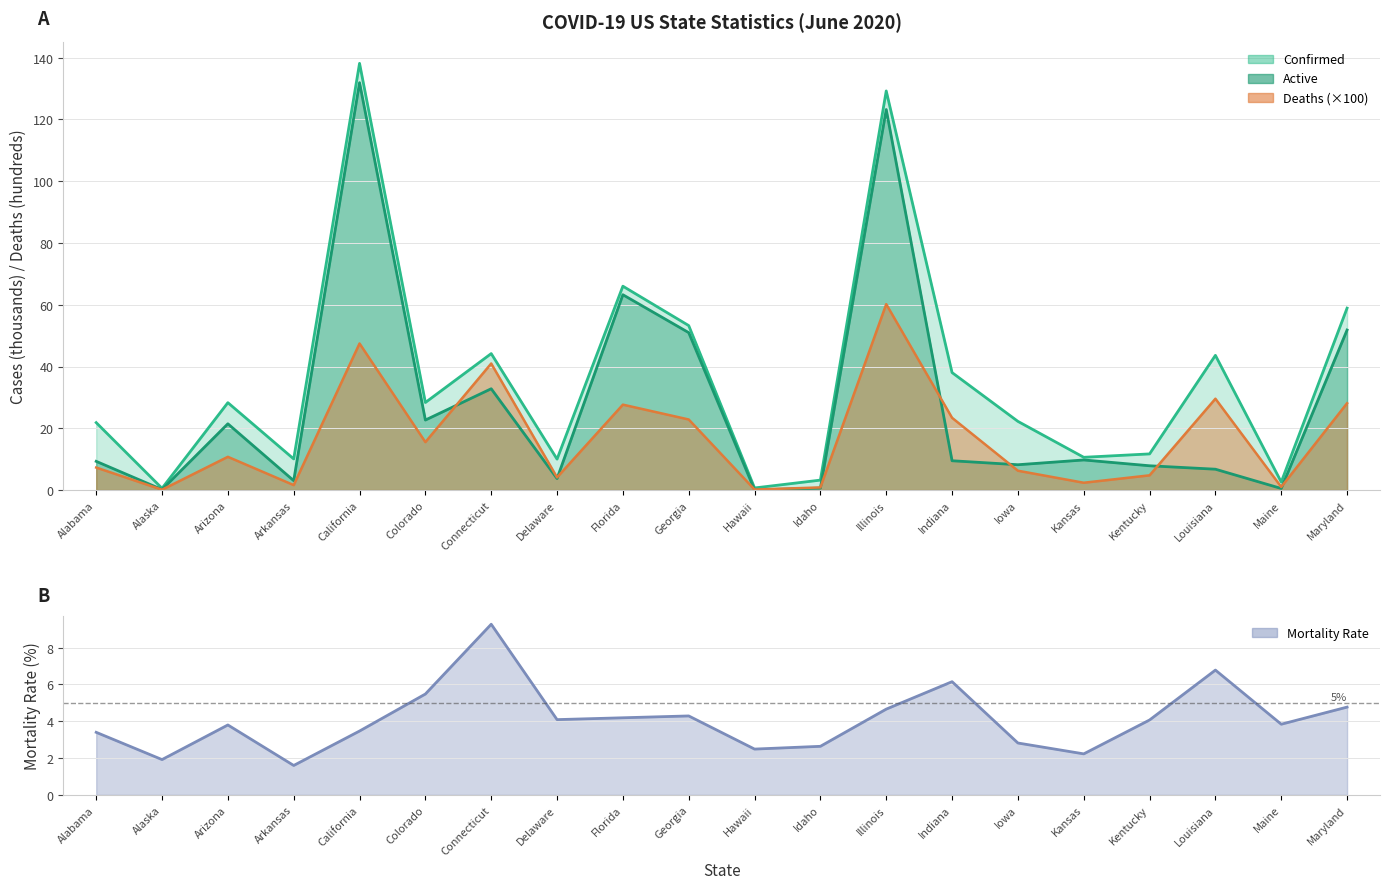

At how many categories does at least one series exceed 57?

4